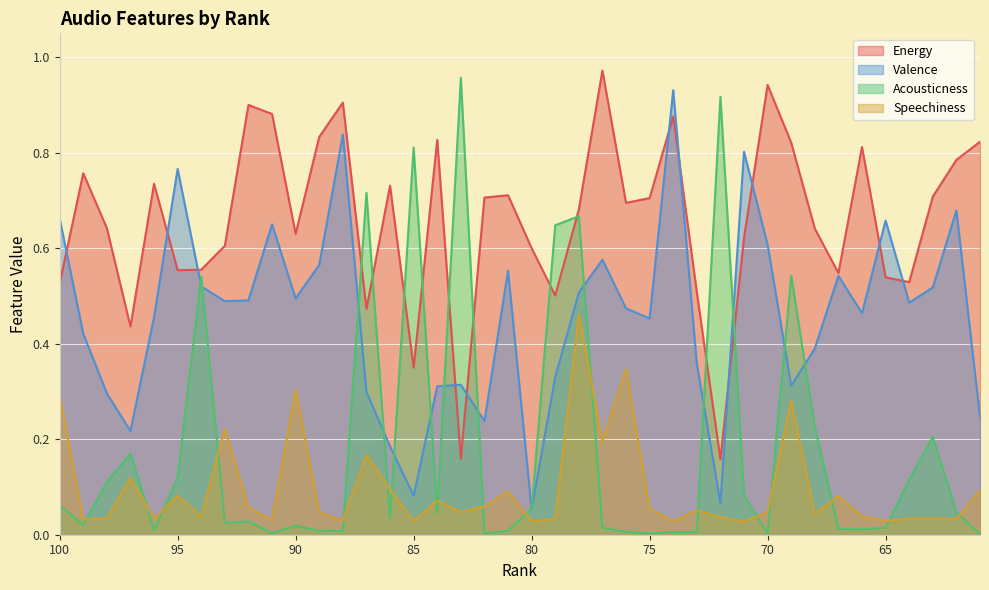

At 66, list the series in order from largest to smallest.

Energy, Valence, Speechiness, Acousticness